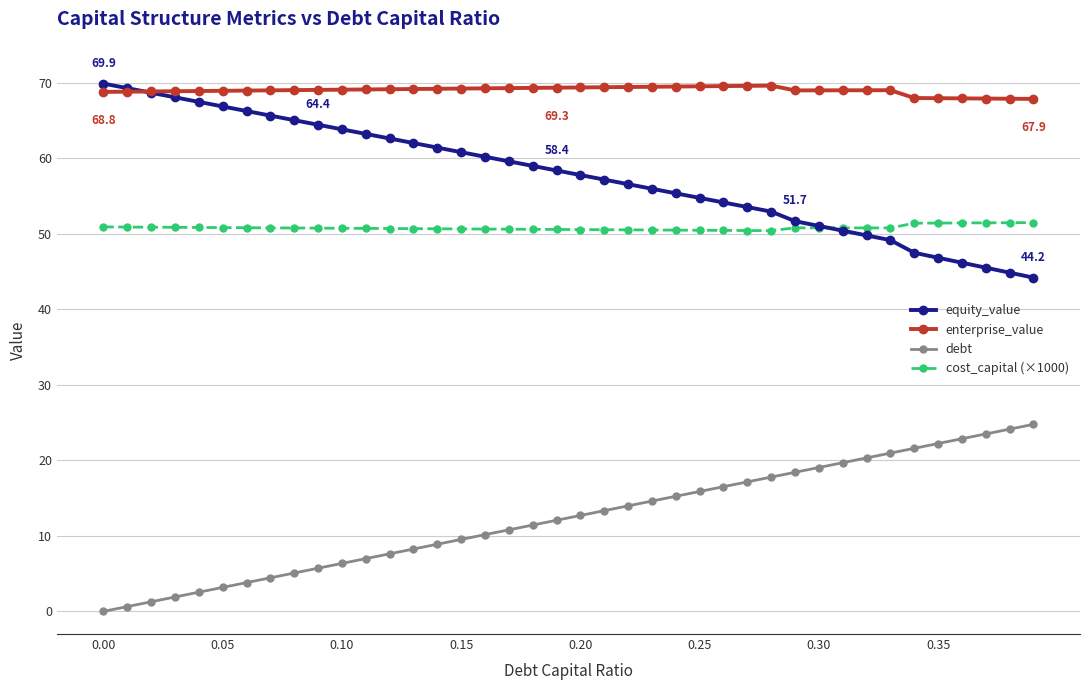

True or false: debt and cost_capital (×1000) cross at least once.

False